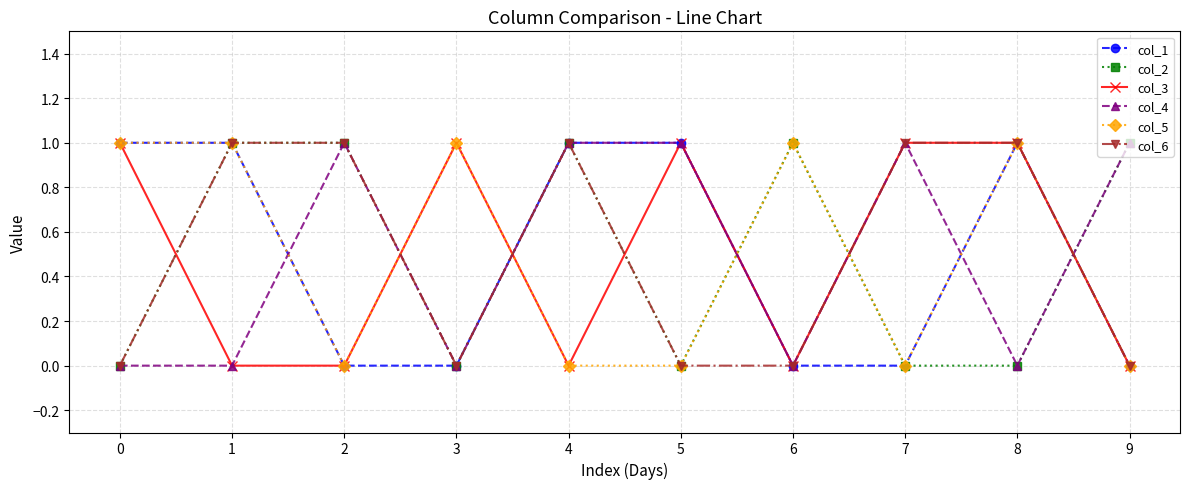

Which series changed the most between 2 and 4?

col_1